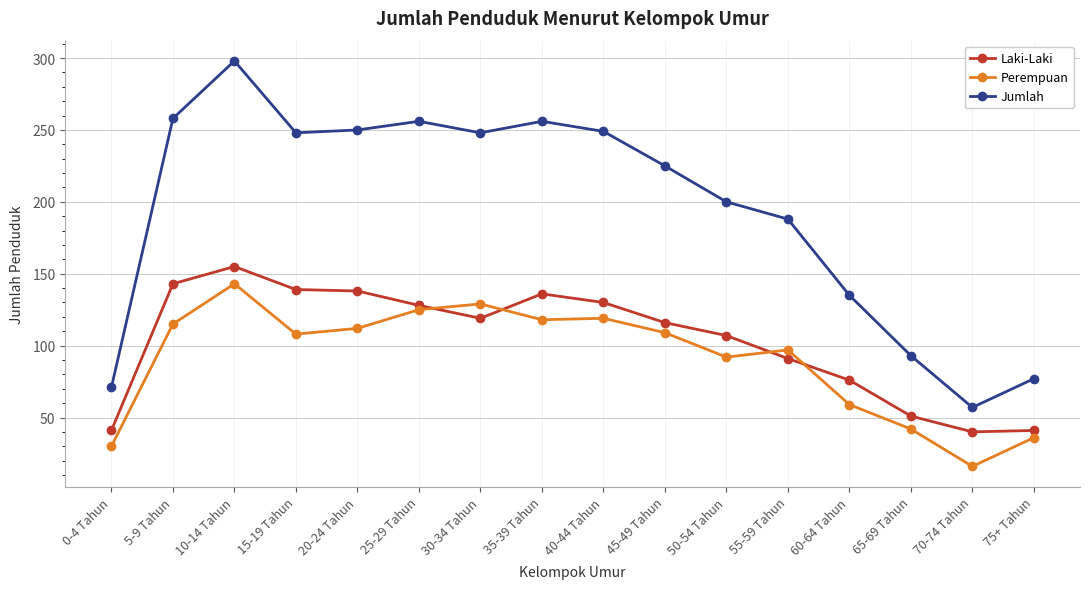

How many data points does each series have?

16